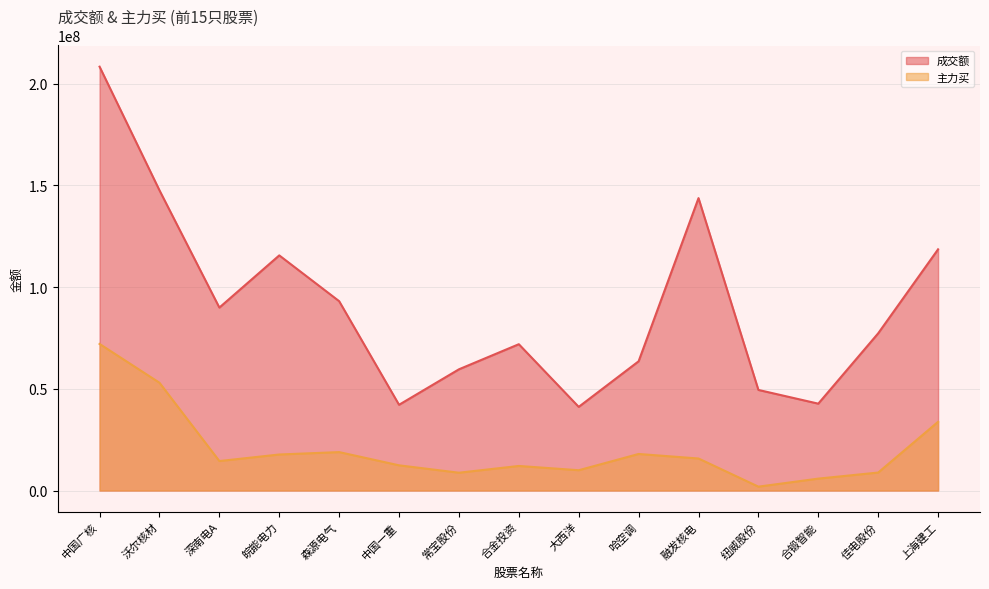

Between 沃尔核材 and 皖能电力, which series saw the biggest shift?

主力买